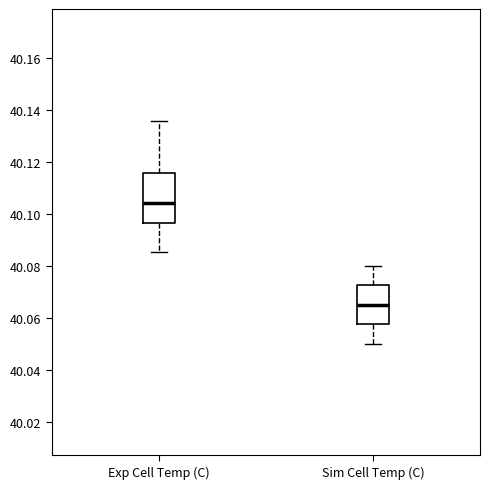

Which box has the lowest median line?

Sim Cell Temp (C)